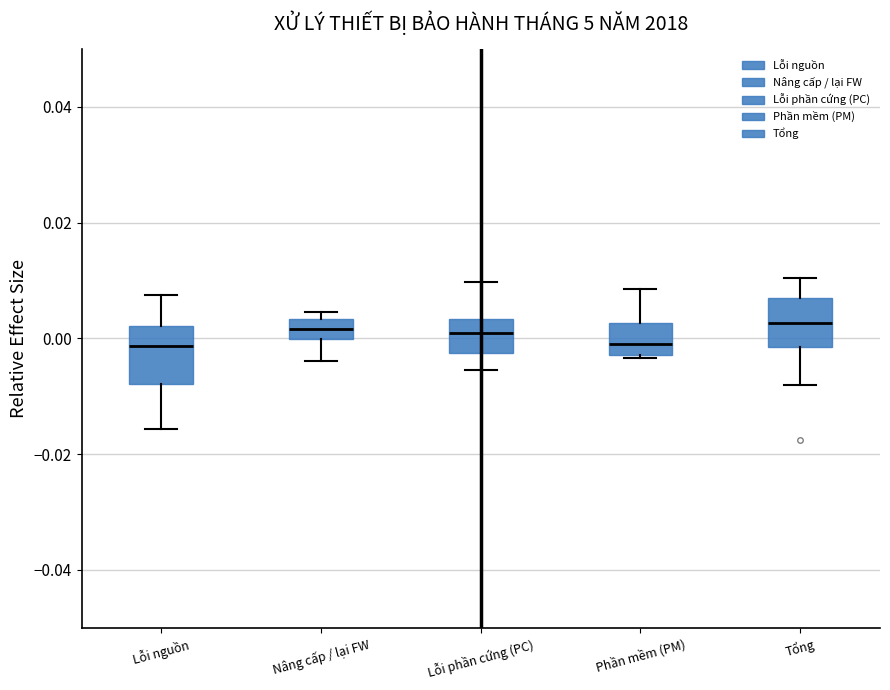

Reading left to right, transcribe this box plot: for each box, give where its median line is, the range the box spans, and where its two whiskers end, as read against the y-axis. The values are not printed on the chart, so give them approximately, as read against the axis.

Lỗi nguồn: median -0.002, box -0.008 to 0.002, whiskers -0.016 to 0.008
Nâng cấp / lại FW: median 0.002, box 0.000 to 0.004, whiskers -0.004 to 0.004 (just above the box's upper edge)
Lỗi phần cứng (PC): median 0.000, box -0.002 to 0.004, whiskers -0.006 to 0.010
Phần mềm (PM): median -0.002 (just above the box's lower edge), box -0.002 to 0.002, whiskers -0.004 to 0.008
Tổng: median 0.002, box -0.002 to 0.008, whiskers -0.008 to 0.010